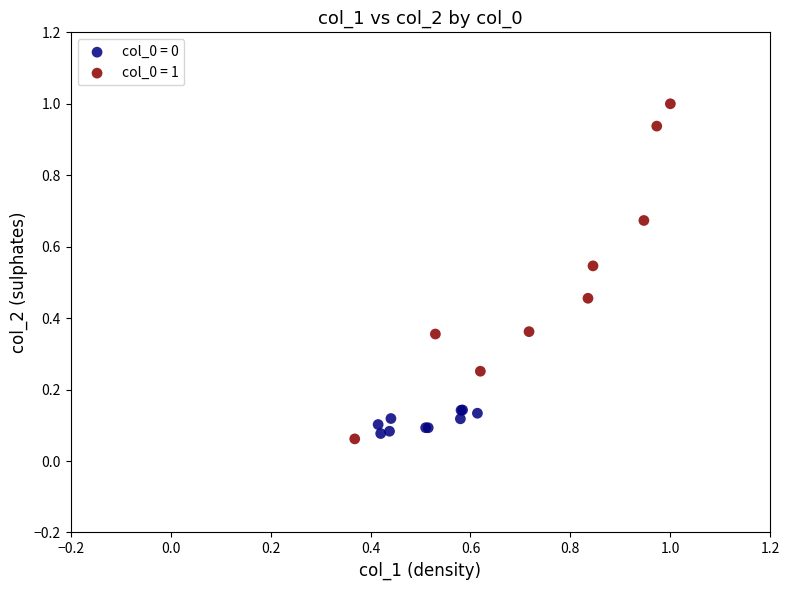

Which series contains the highest Y value?

col_0 = 1